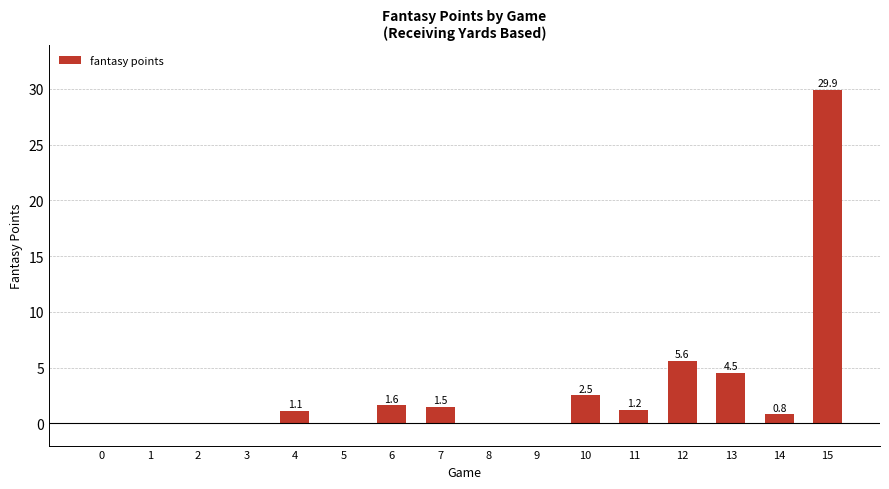

How many values exceed 1?

8